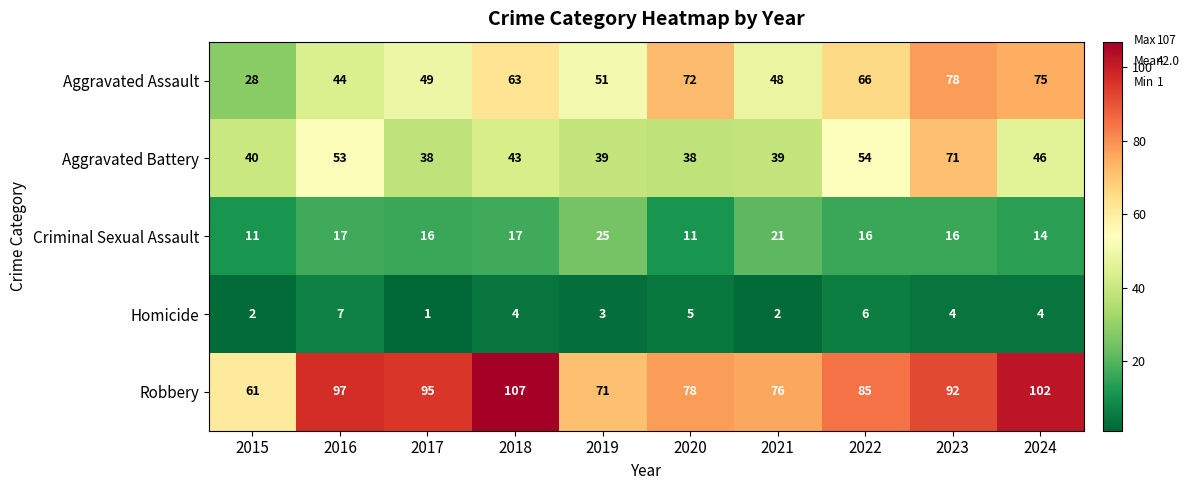

Rank the series by their maximum value, from highest to lowest.

Robbery, Aggravated Assault, Aggravated Battery, Criminal Sexual Assault, Homicide